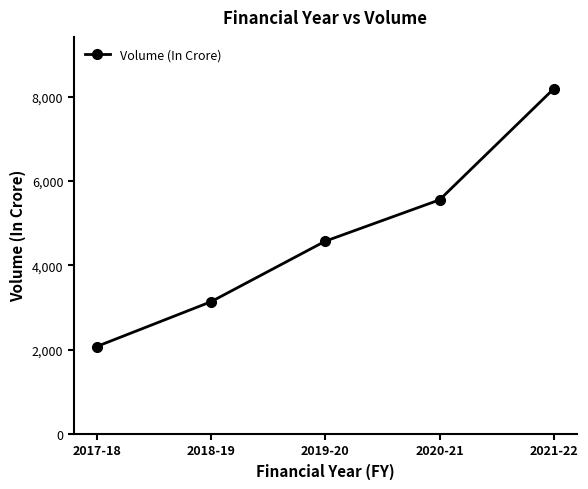

What is the sum of the values at 2019-20 and 2017-18?

6643